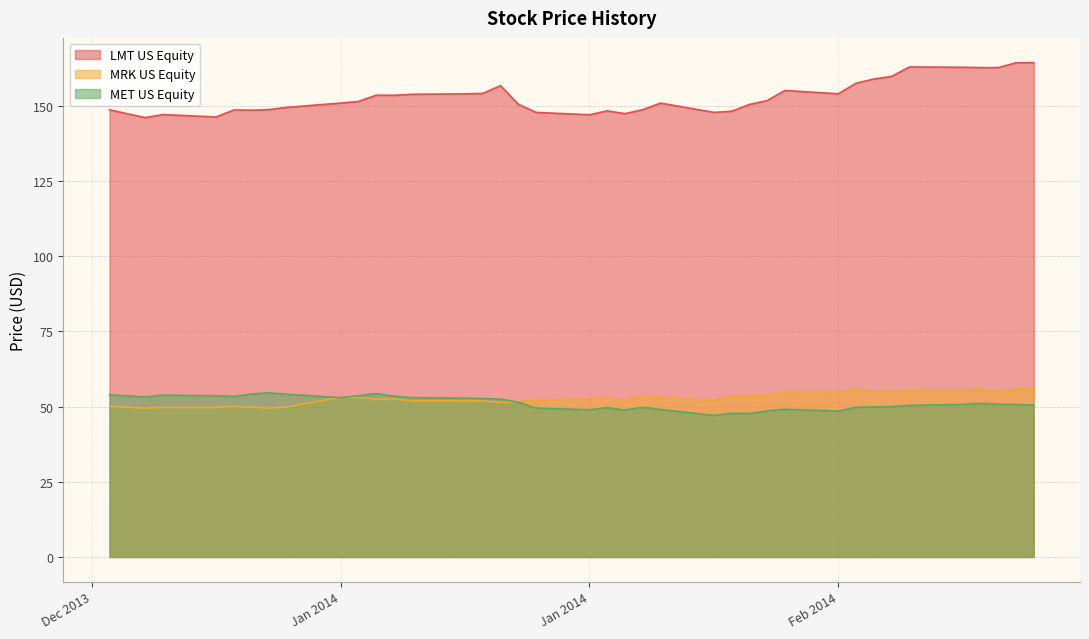

Where is the first local minimum for LMT US Equity?

2014-01-02